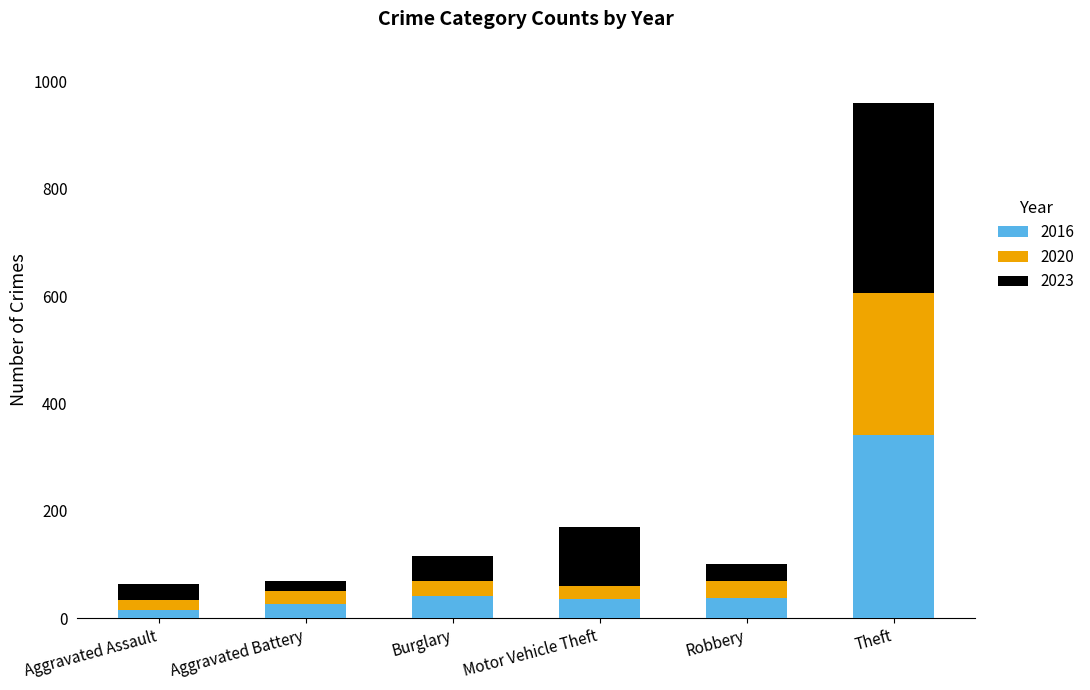

At which category is the sum across all series the highest?

Theft